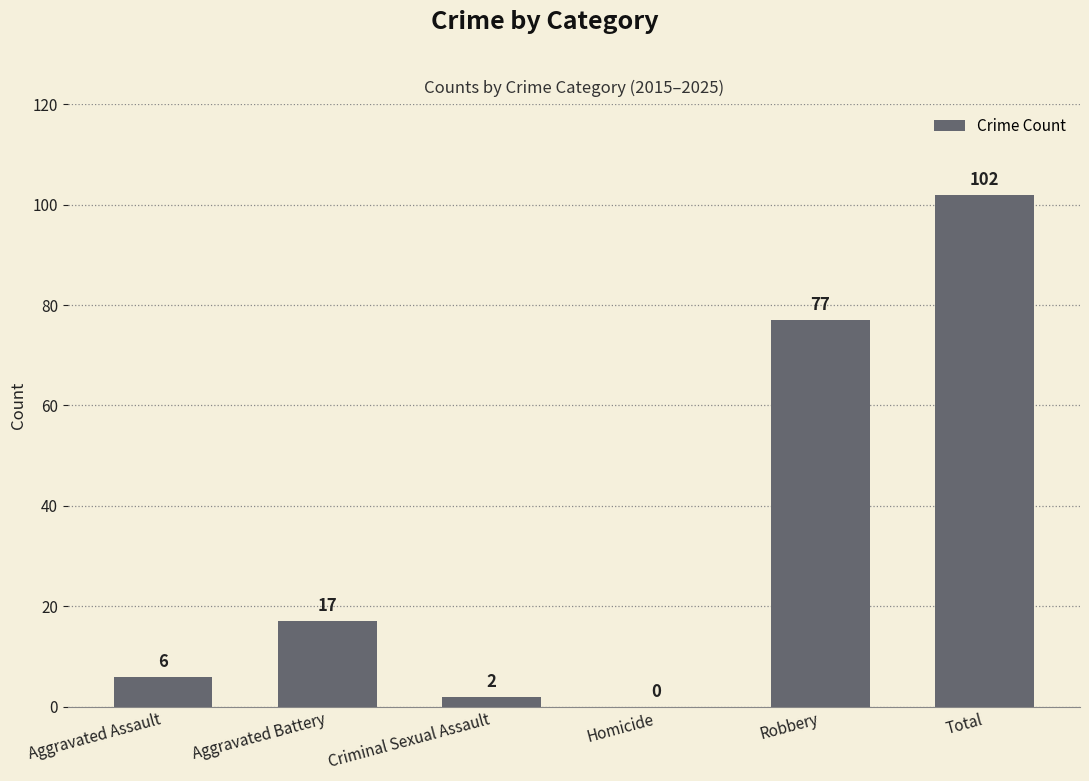

Reading right to left, list all the values displayed in this chart.

Total=102	Robbery=77	Homicide=0	Criminal Sexual Assault=2	Aggravated Battery=17	Aggravated Assault=6